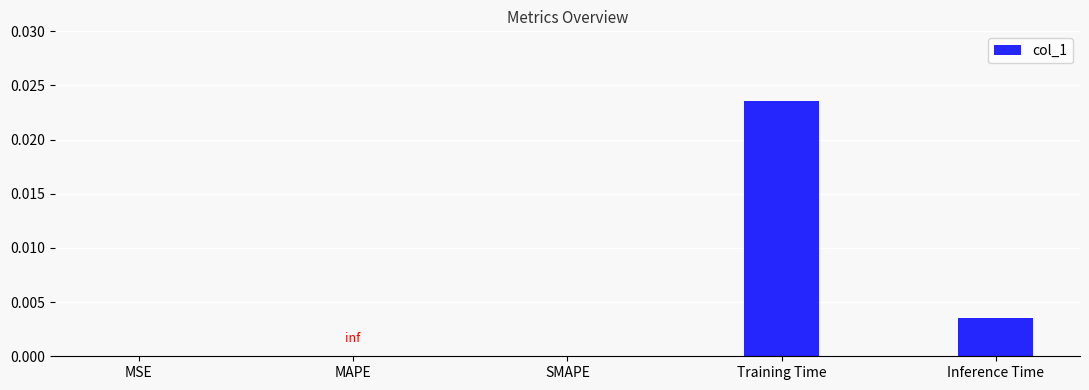

Which label corresponds to the largest value in the chart?

Training Time